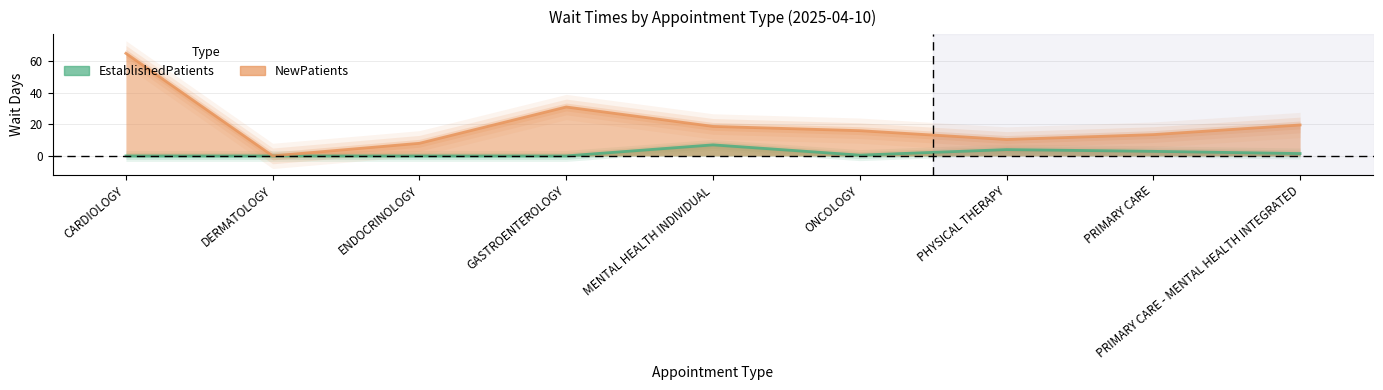

True or false: NewPatients has a value of 18.7 at MENTAL HEALTH INDIVIDUAL.

True